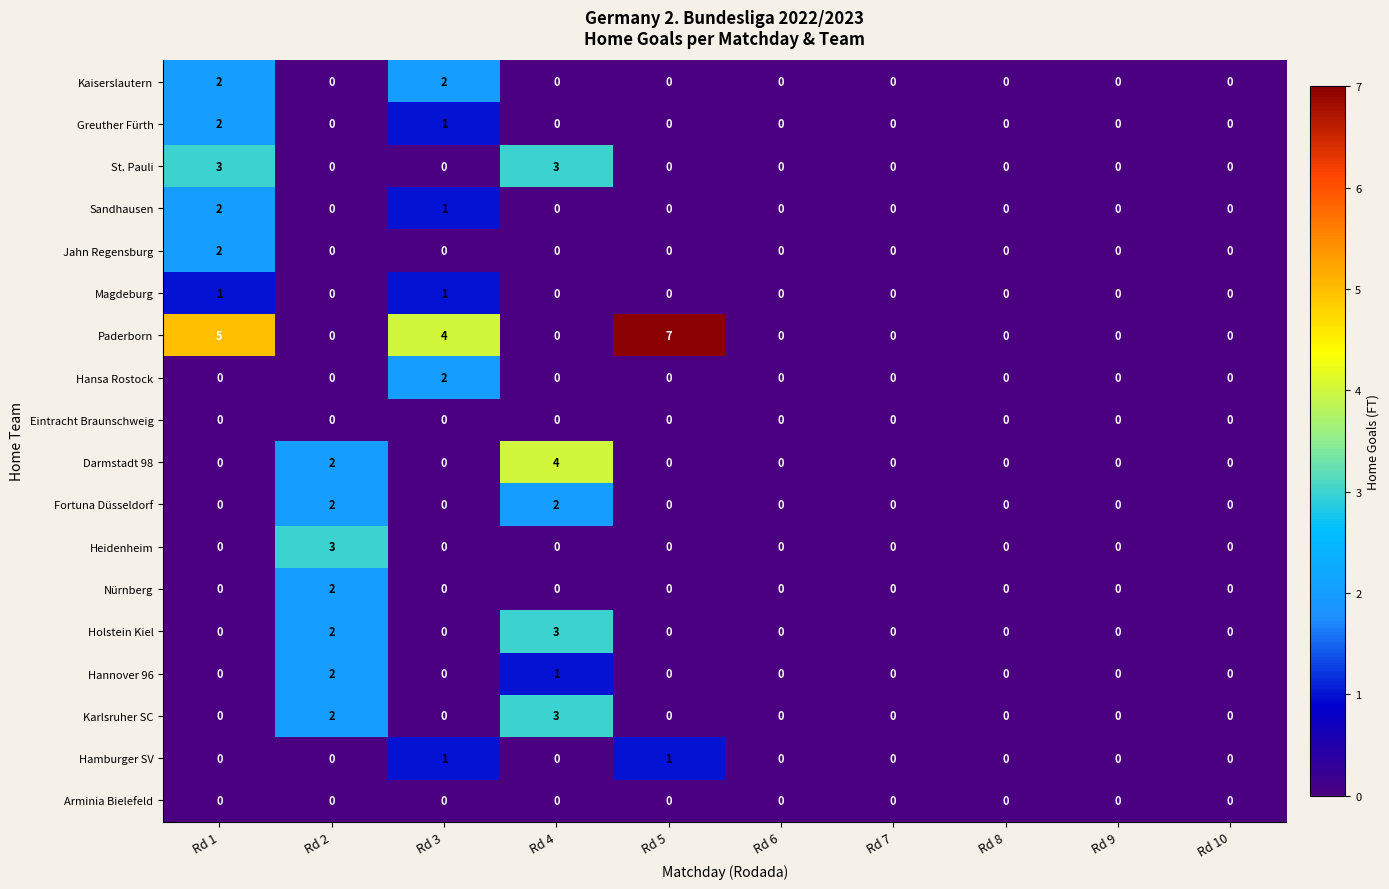

Is it true that Sandhausen equals 1 at Rd 1?

False